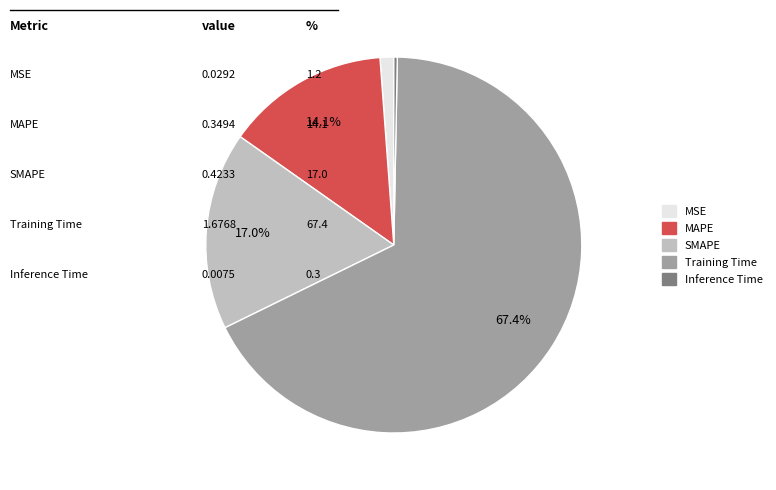

What portion of the pie excludes SMAPE?

83.0%